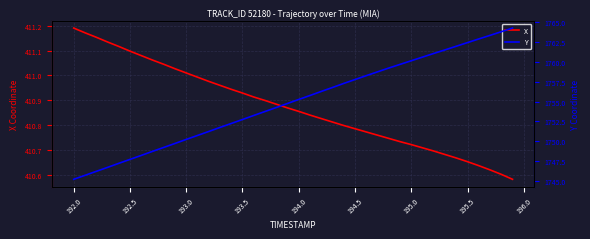

Reading left to right, transcribe all the data shown in this chart.

X: 411.2	411.2	411.2	411.1	411.1	411.1	411.1	411.1	411.0	411.0	411.0	411.0	411.0	411.0	410.9	410.9	410.9	410.9	410.9	410.9	410.9	410.8	410.8	410.8	410.8	410.8	410.8	410.8	410.7	410.7	410.7	410.7	410.7	410.7	410.7	410.7	410.6	410.6	410.6	410.6
Y: 1745.2	1745.7	1746.2	1746.7	1747.2	1747.7	1748.2	1748.7	1749.2	1749.7	1750.2	1750.7	1751.2	1751.7	1752.2	1752.7	1753.2	1753.8	1754.2	1754.8	1755.3	1755.8	1756.3	1756.8	1757.3	1757.8	1758.3	1758.8	1759.2	1759.7	1760.2	1760.6	1761.1	1761.5	1762.0	1762.4	1762.9	1763.3	1763.8	1764.3